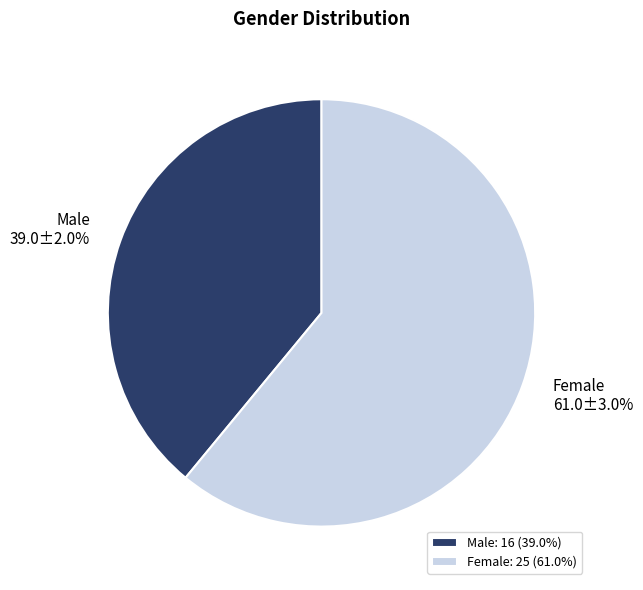

What is the change in value from Male to Female?

+9